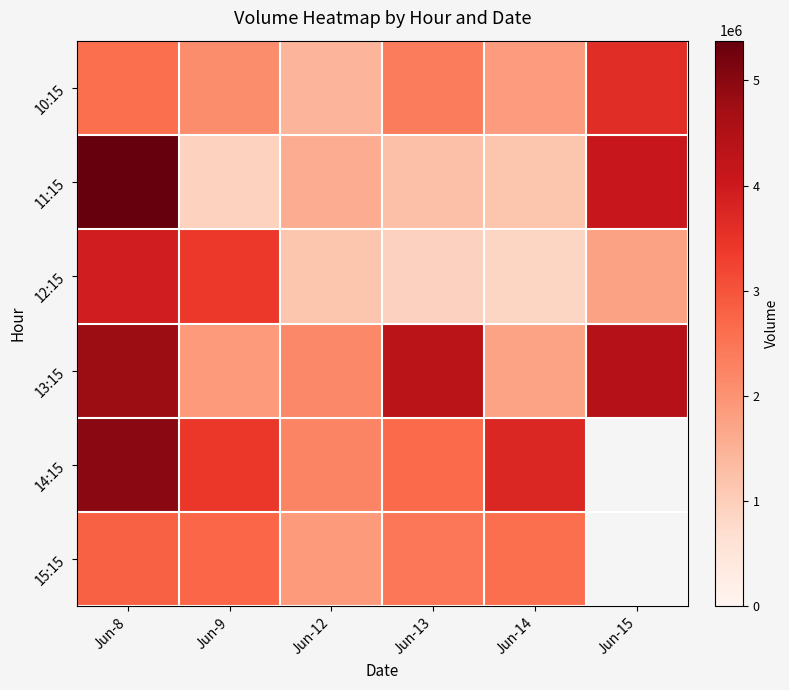

How many data points in 11:15 are above 1566382?

2